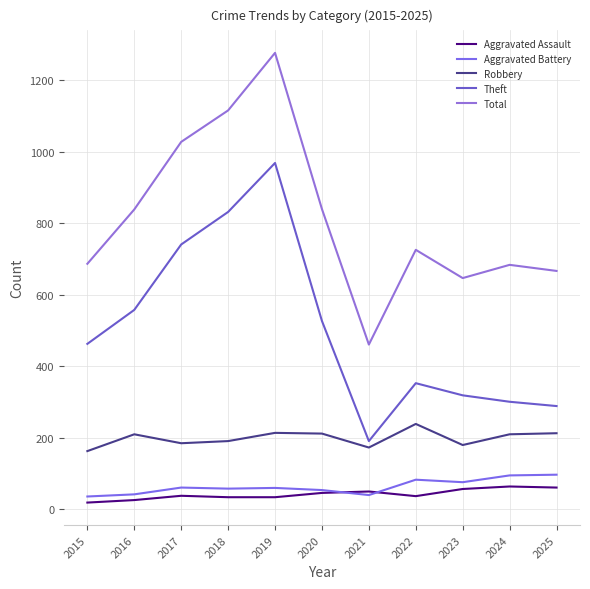

The value of Theft at 2020 is 825. True or false?

False